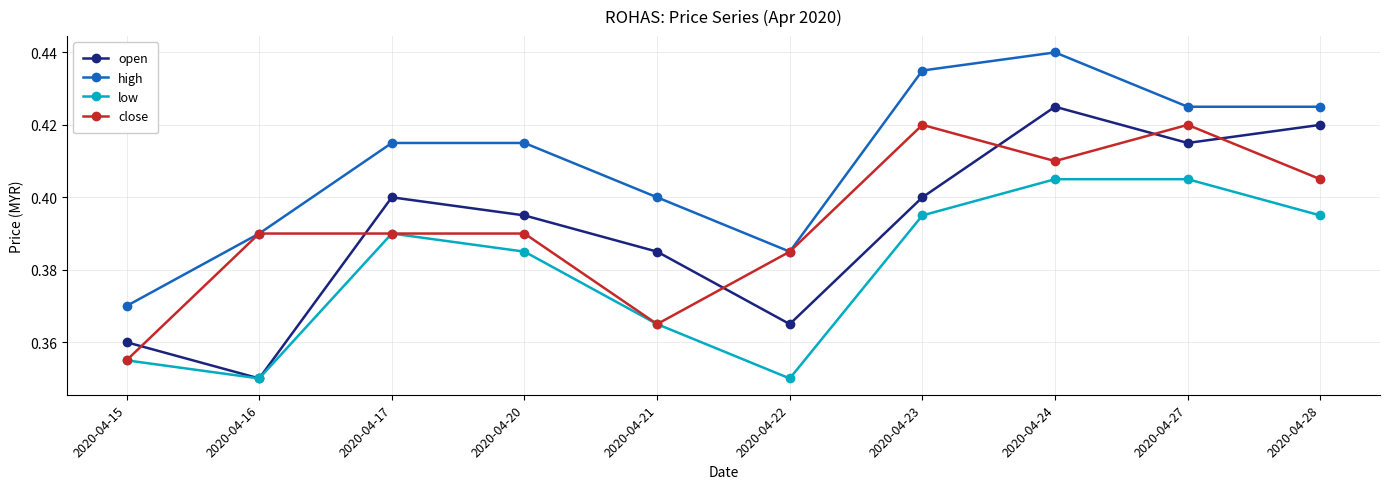

What are all the series names shown in the legend?

open, high, low, close